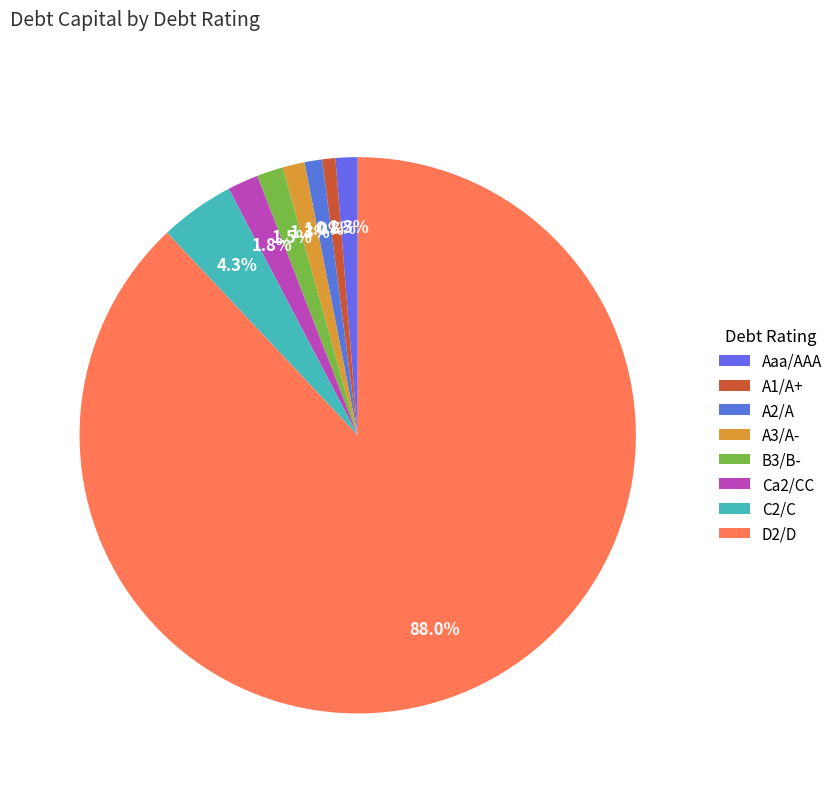

Combined, do A2/A and C2/C account for over 50%?

No